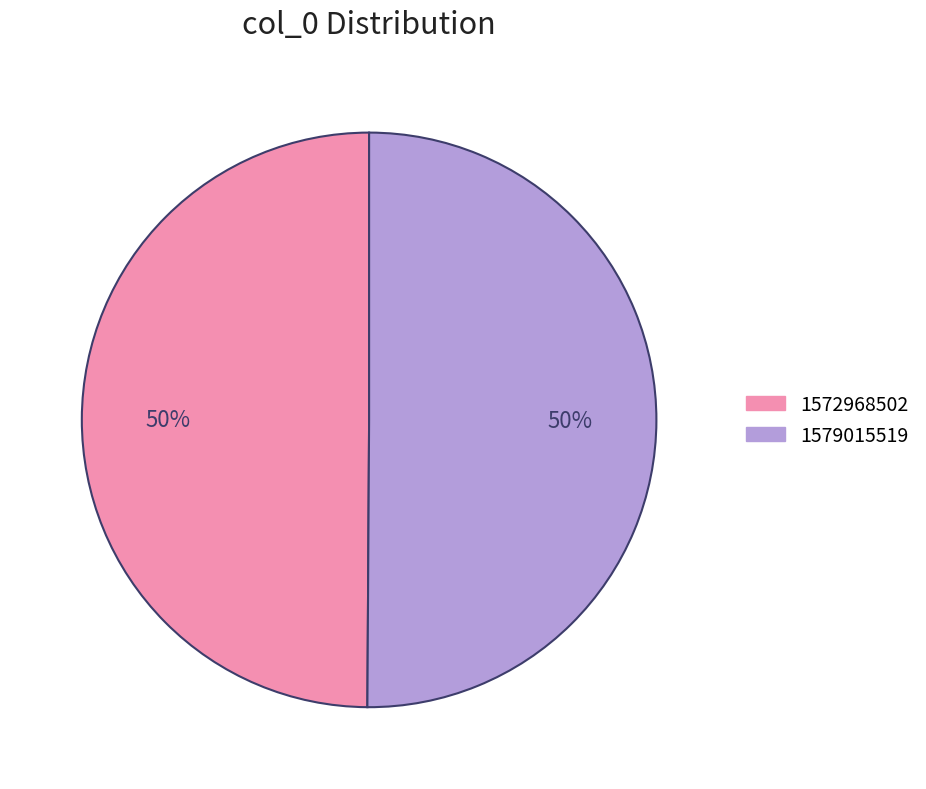

What is the ratio of the value at 1572968502 to the value at 1579015519?

1.0